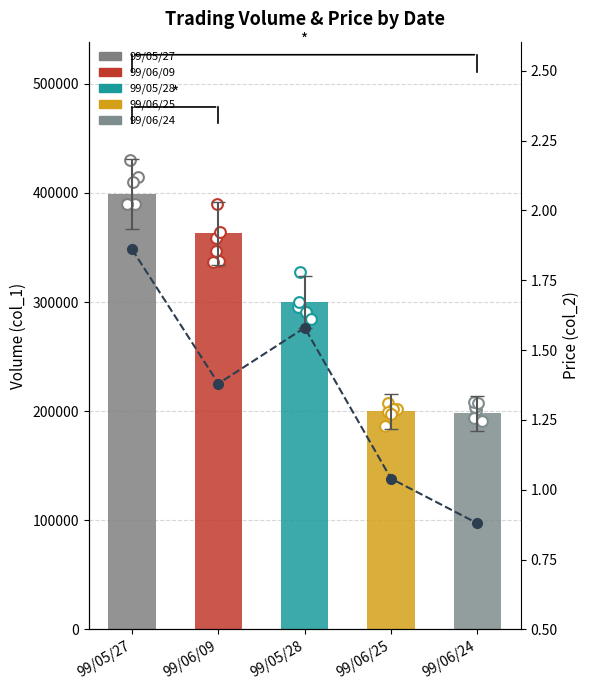

At how many categories does at least one series exceed 151434?

5